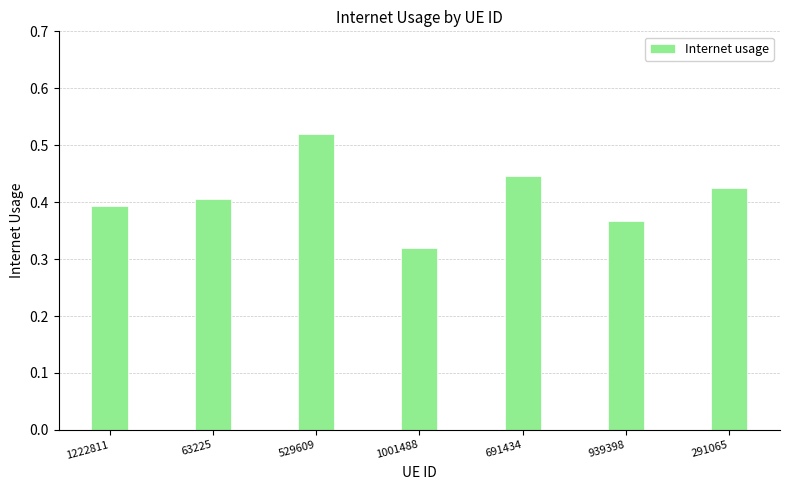

At which category does the chart reach its peak across all series?

529609